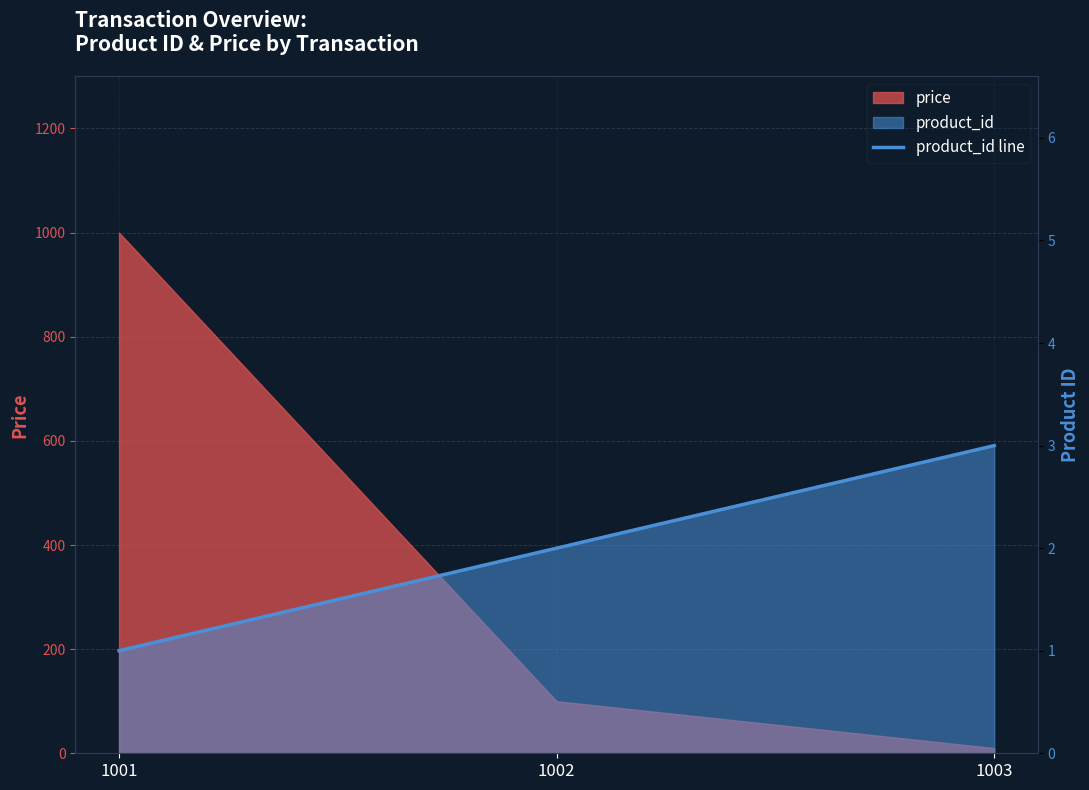

Rank the categories by value from lowest to highest.

1001, 1002, 1003